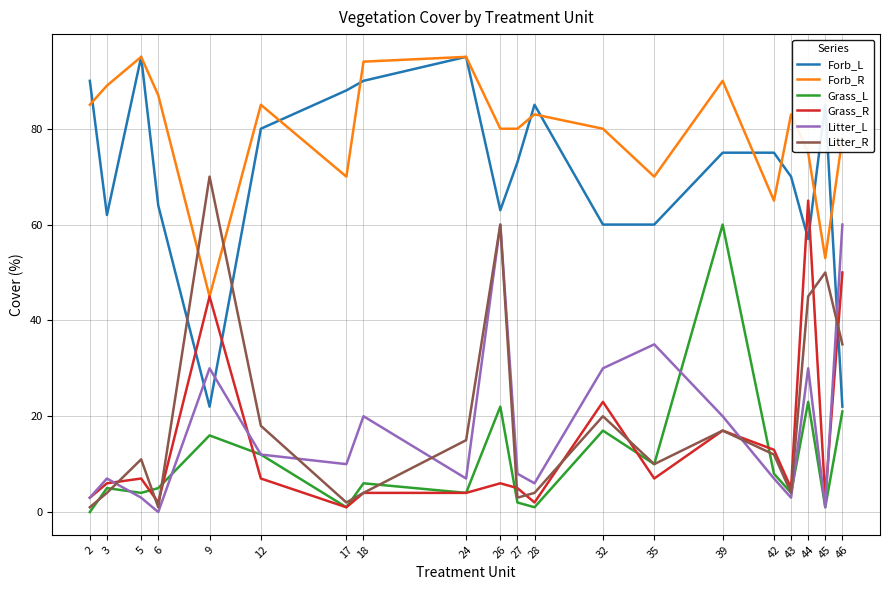

What is the difference between the maximum and second lowest values in the Grass_L series?

59